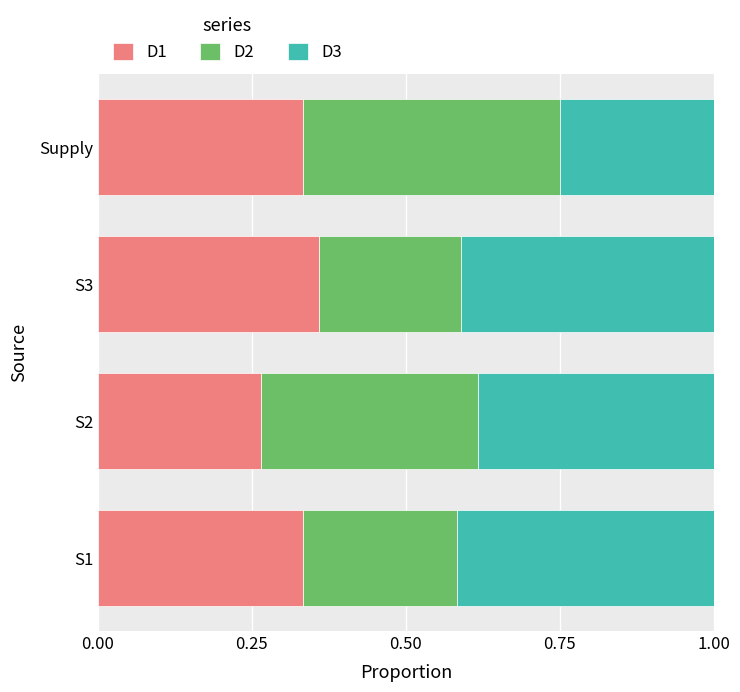

What is the total value across all series at Supply?

1.0